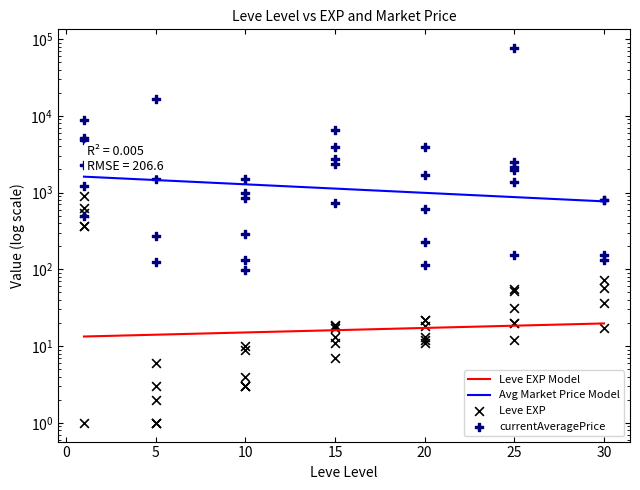

Between 20 and 10, which is larger?

20